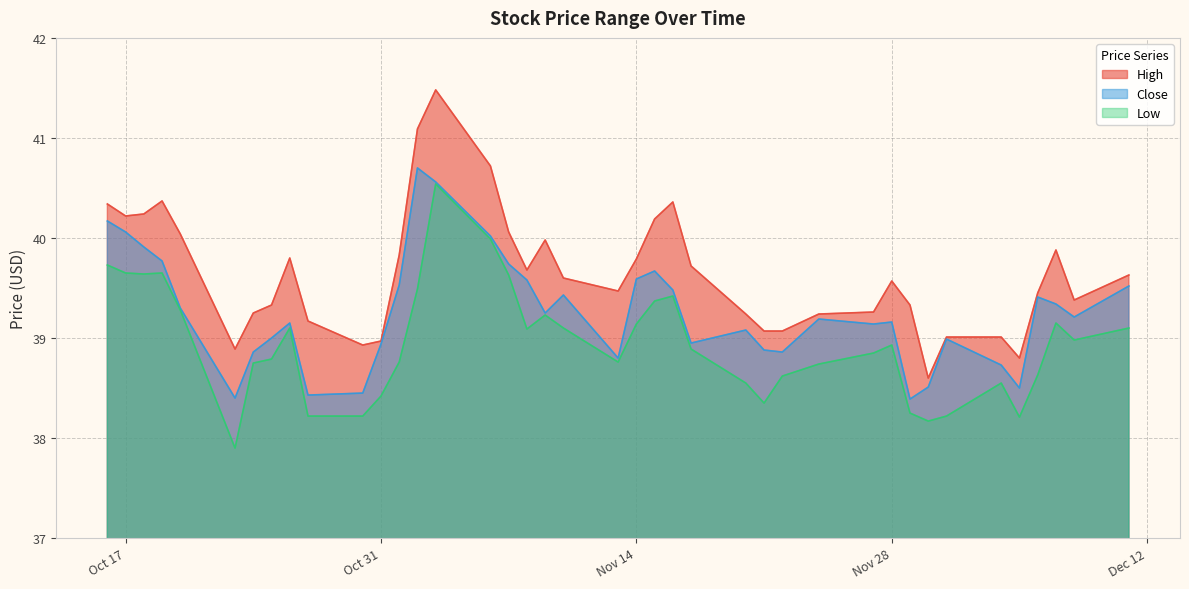

How many lines are shown in the chart?

3